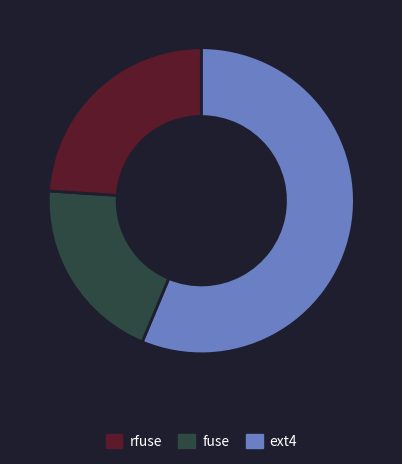

Is there a majority slice in this chart?

Yes